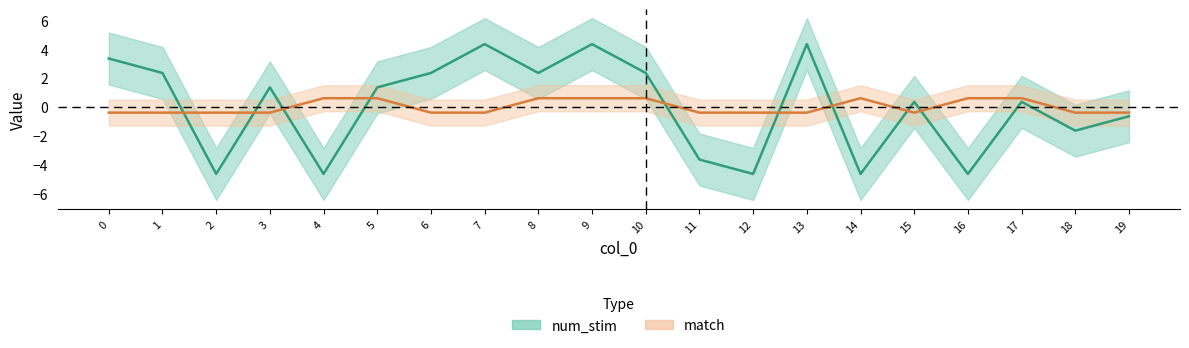

Is it true that match equals -0.4 at 3?

True